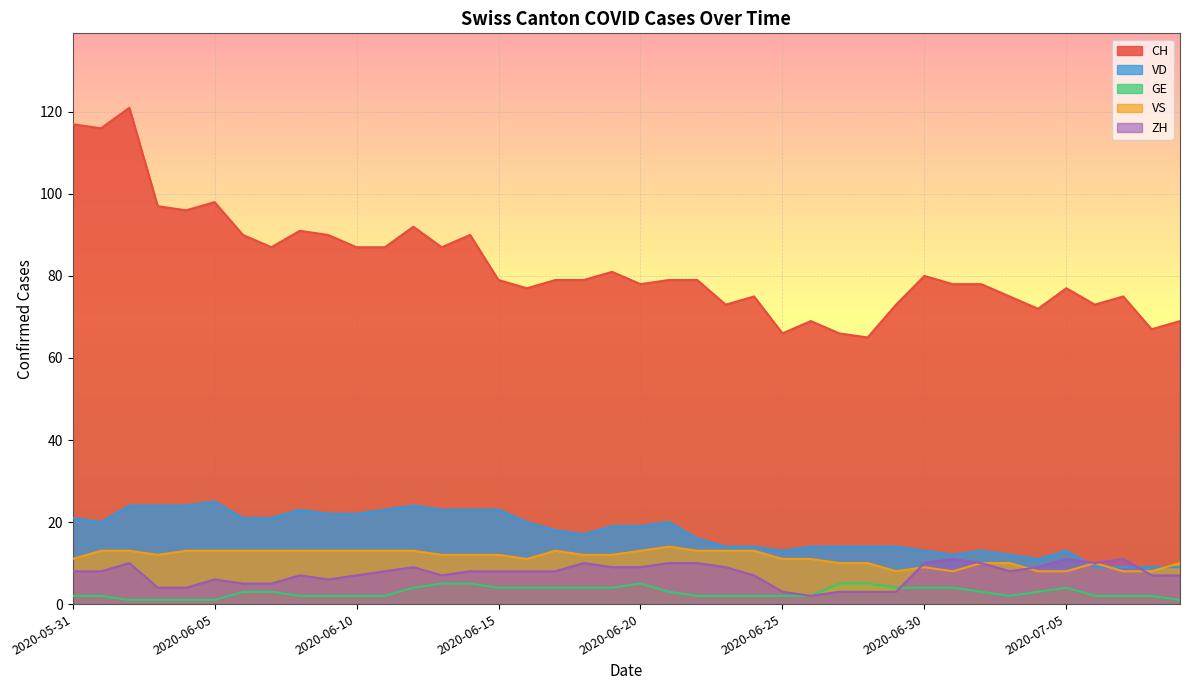

Where is the first local maximum for VD?

2020-06-05